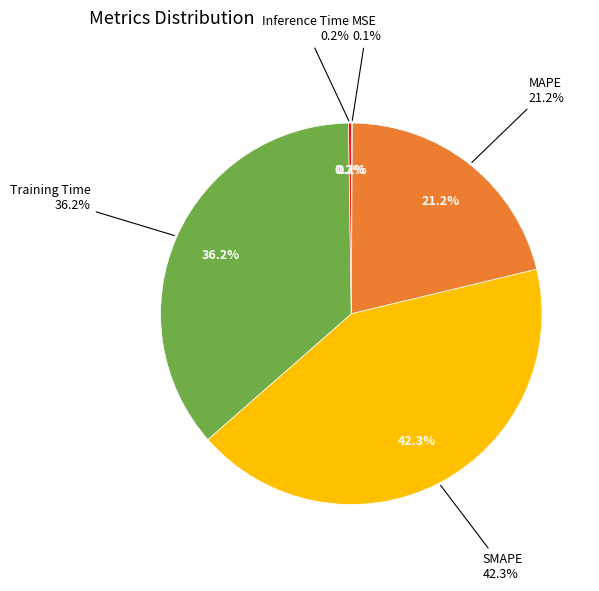

Count the number of slices in the pie.

5